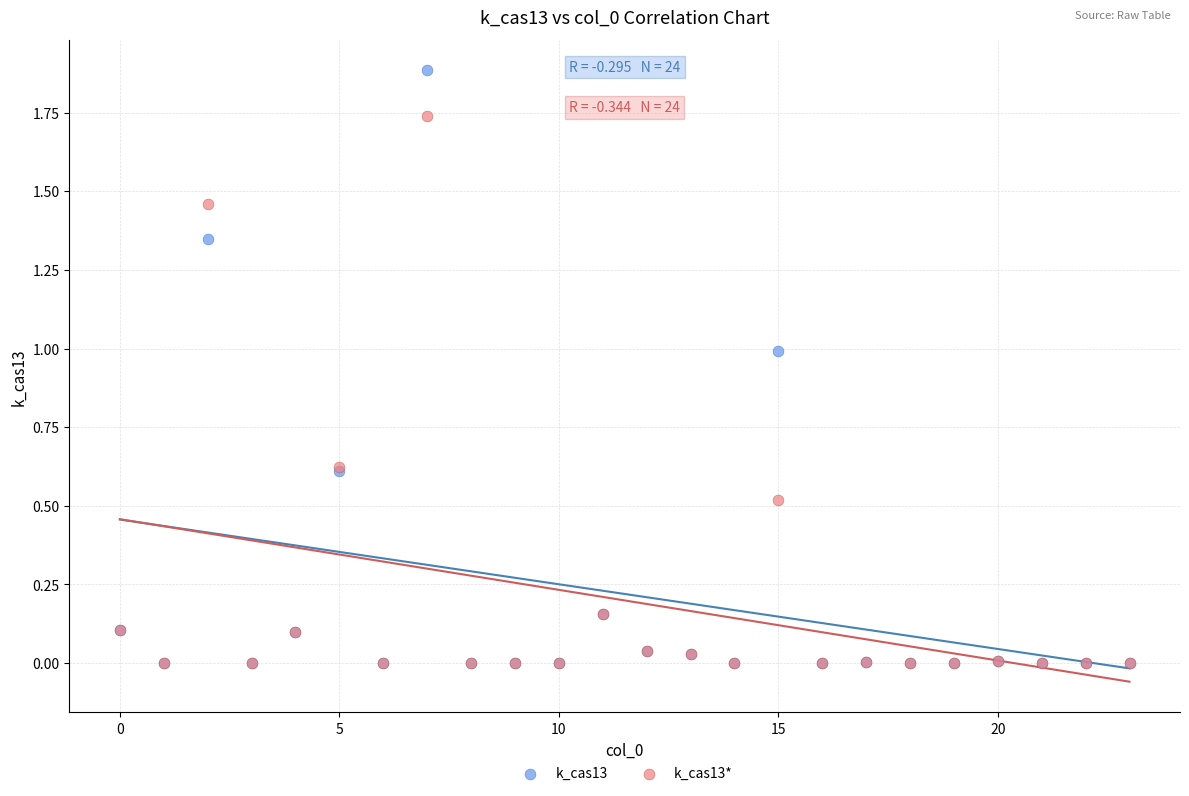

What are all the series names shown in the legend?

k_cas13, k_cas13*